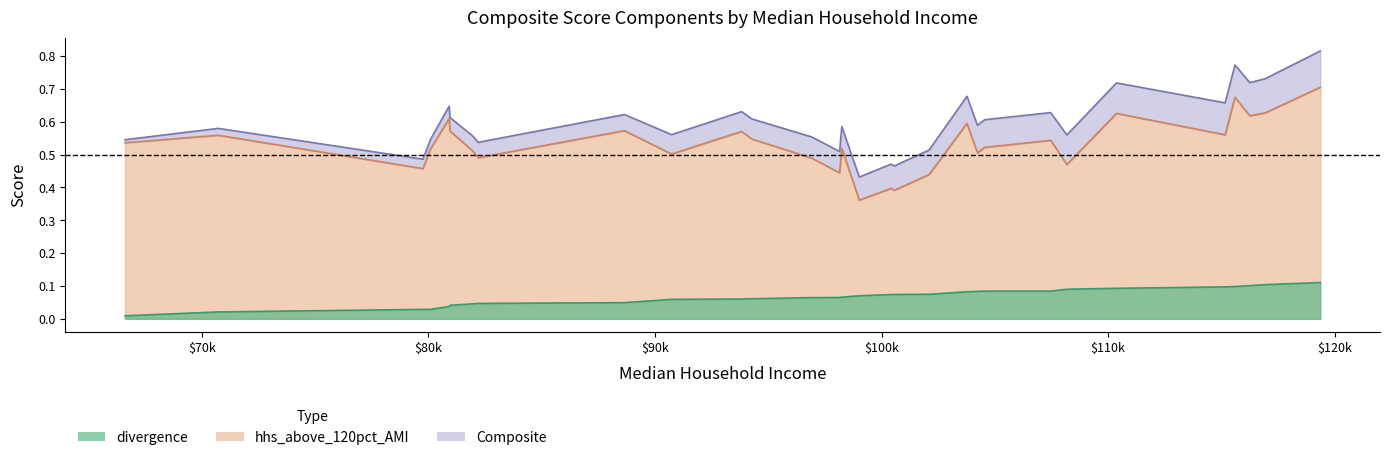

Rank the categories by Composite value from highest to lowest.

119366, 115602, 116942, 116257, 110372, 103771, 115167, 80912, 93824, 107469, 88655, 80950, 94279, 104552, 104234, 98247, 70723, 90734, 108181, 81961, 96930, 80093, 66606, 82197, 102101, 98150, 79759, 100422, 100568, 99018